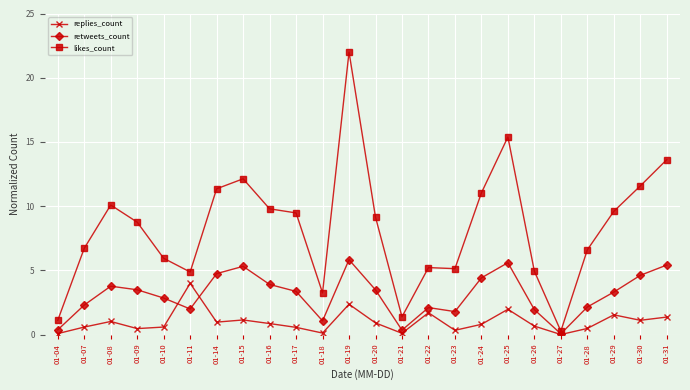

Rank the series at 01-17 from highest to lowest value.

likes_count, retweets_count, replies_count